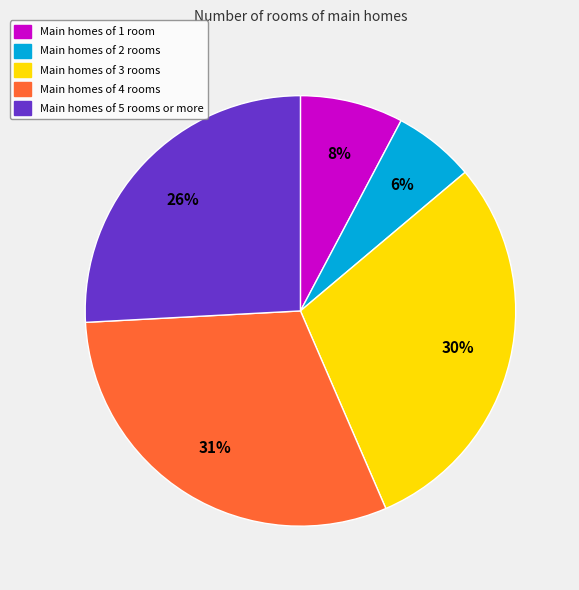

Is there a majority slice in this chart?

No